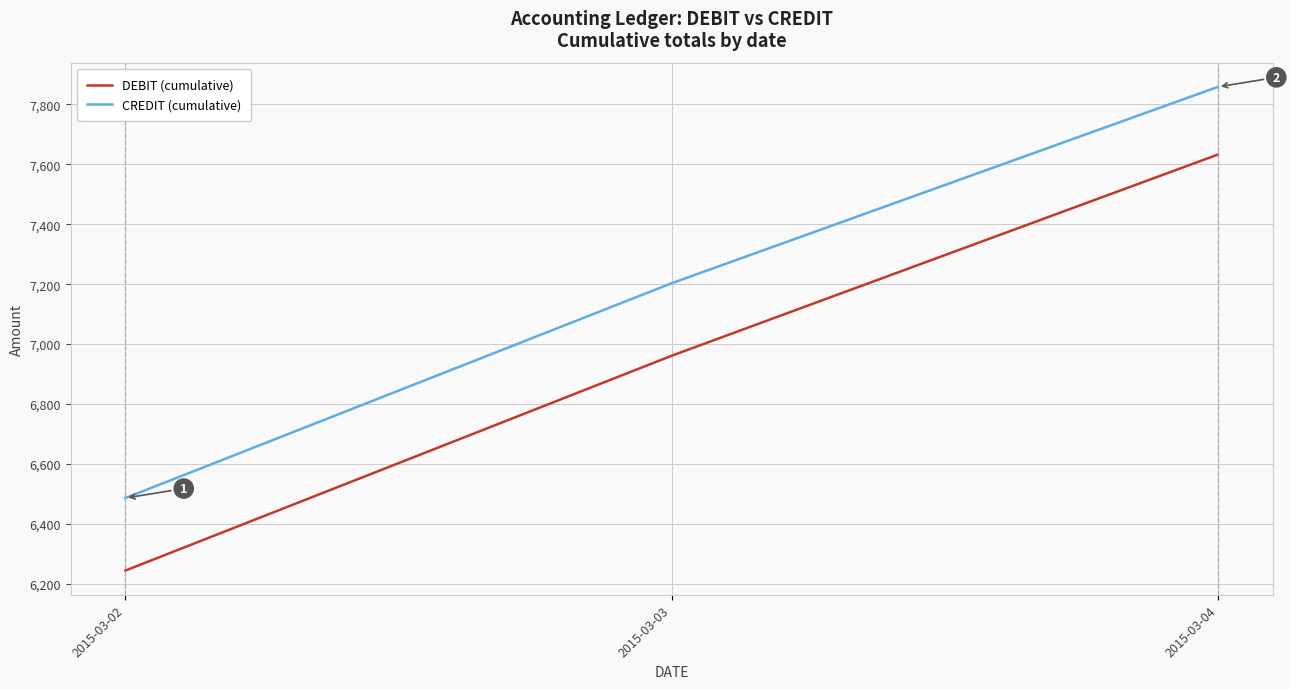

Count the number of categories in the chart.

3